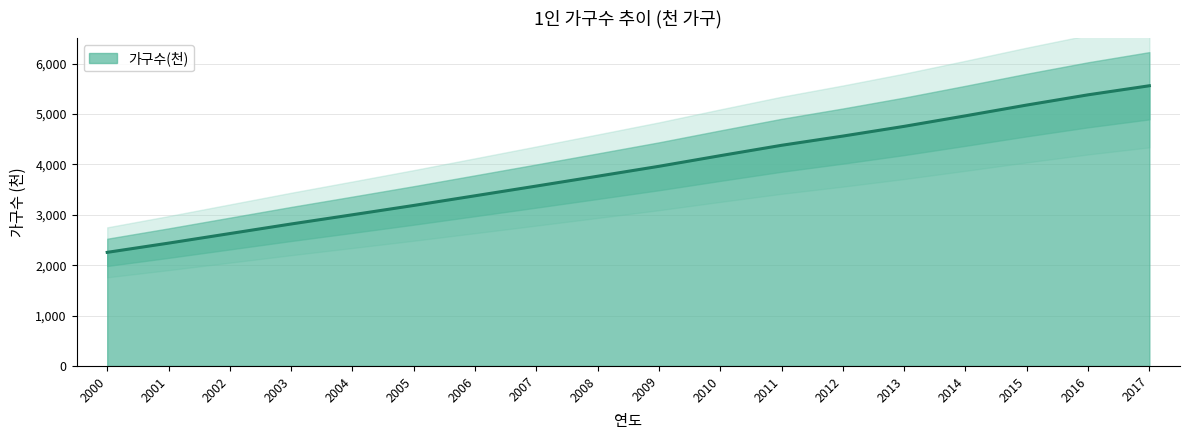

Which category has the highest value across all series?

2017